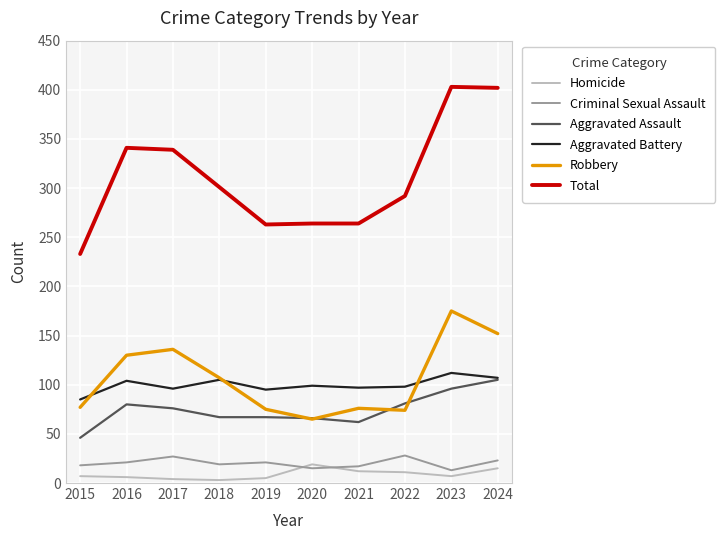

Read the Total value at 2021, to the nearest 50.

250